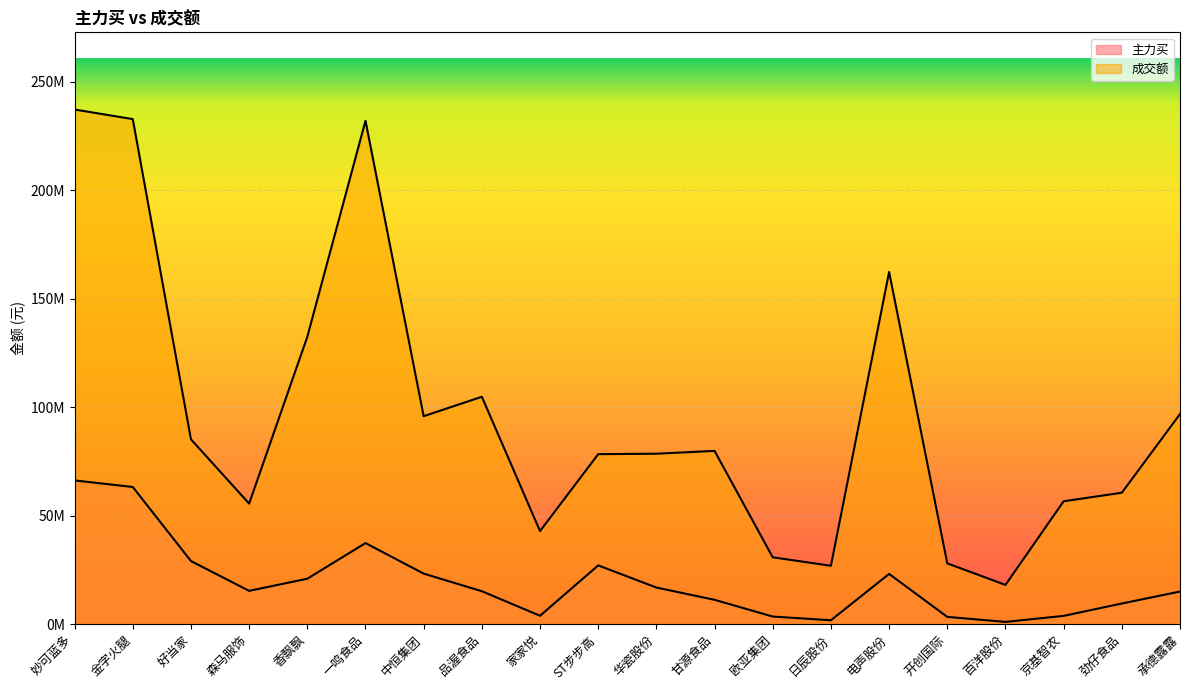

In 主力买, how many points are lower than both neighbors (excluding endpoints)?

4